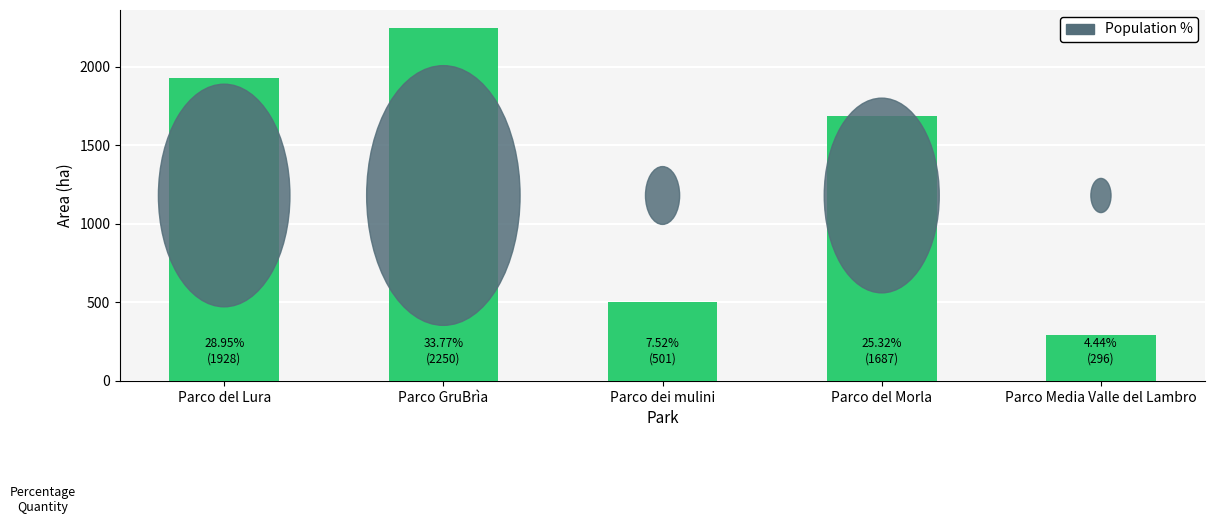

What is the difference between the second highest and second lowest values?

1427.8